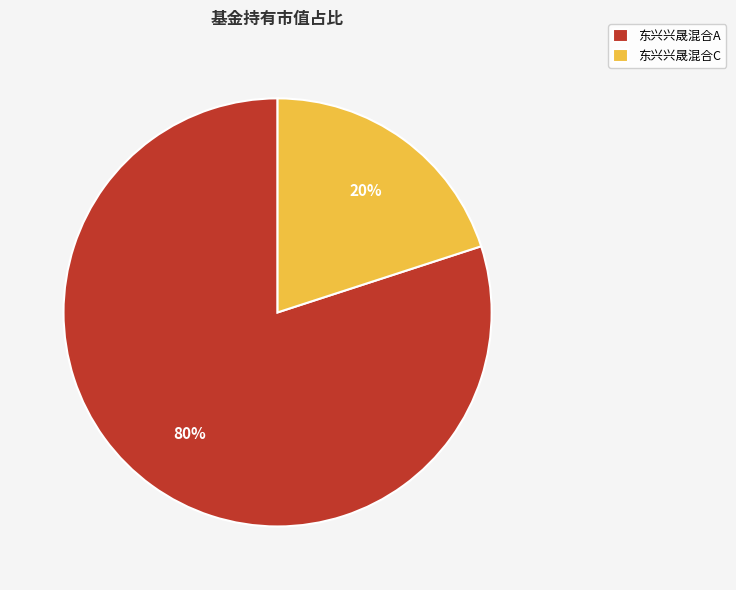

Is the sum of 东兴兴晟混合A and 东兴兴晟混合C greater than half?

Yes